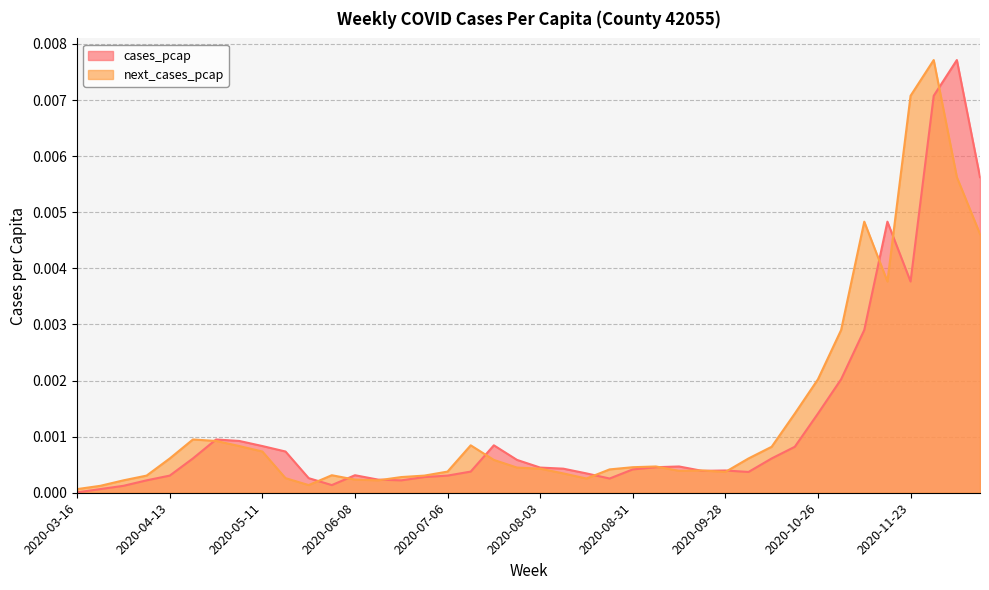

The next_cases_pcap series shows 0.0 at 2020-07-20. True or false?

False